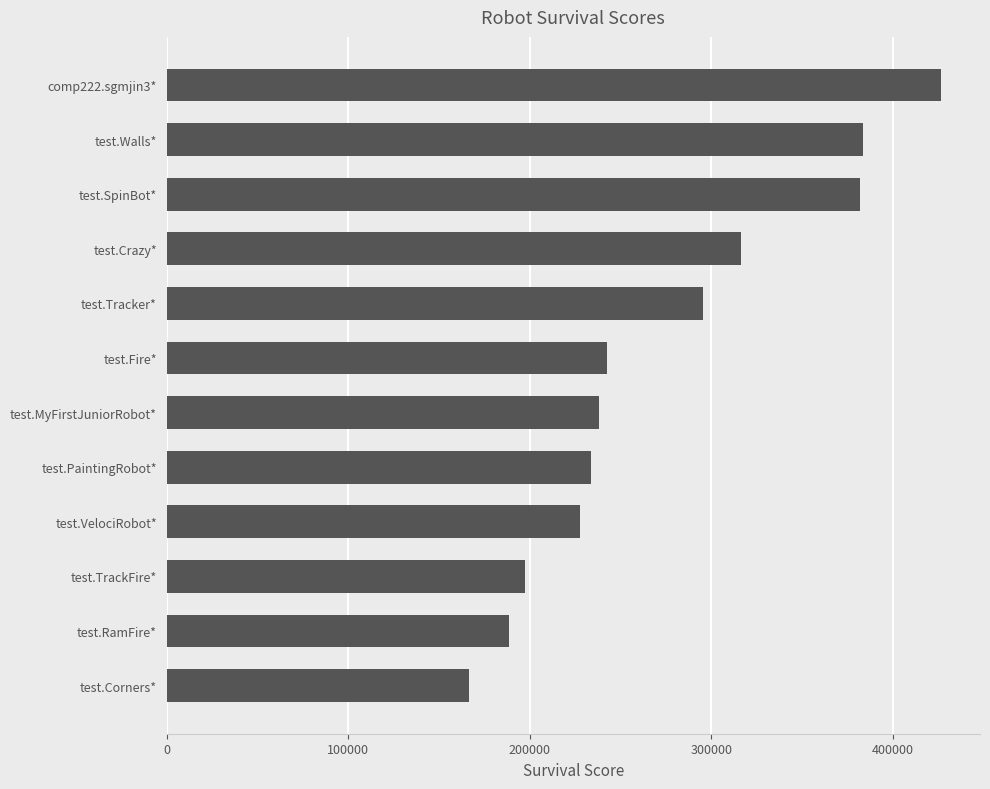

Which has a higher value, test.Corners* or test.TrackFire*?

test.TrackFire*